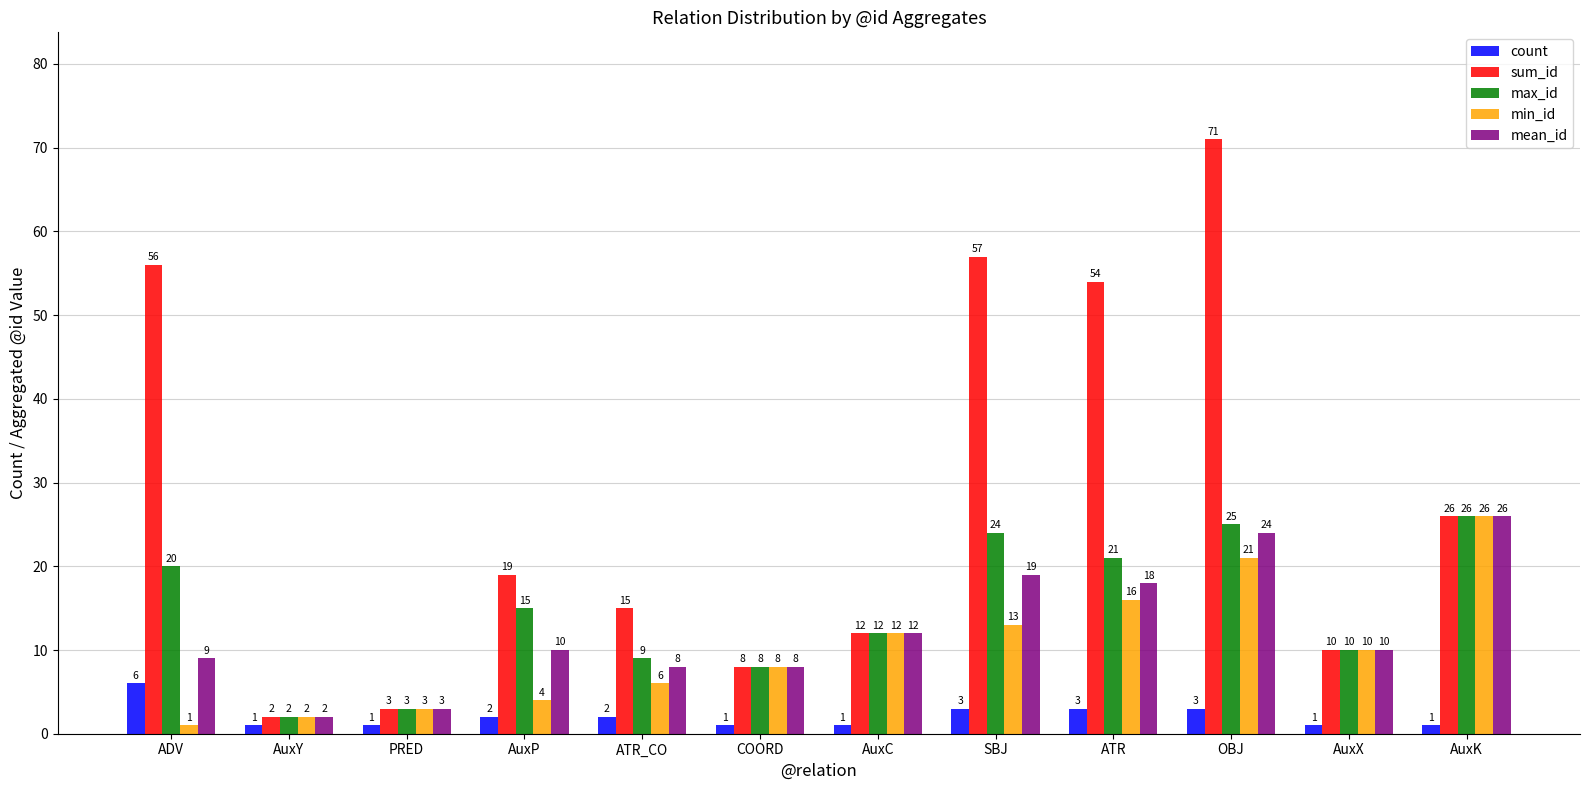

Reading left to right, transcribe all the data shown in this chart.

count: ADV=6	AuxY=1	PRED=1	AuxP=2	ATR_CO=2	COORD=1	AuxC=1	SBJ=3	ATR=3	OBJ=3	AuxX=1	AuxK=1
sum_id: ADV=56	AuxY=2	PRED=3	AuxP=19	ATR_CO=15	COORD=8	AuxC=12	SBJ=57	ATR=54	OBJ=71	AuxX=10	AuxK=26
max_id: ADV=20	AuxY=2	PRED=3	AuxP=15	ATR_CO=9	COORD=8	AuxC=12	SBJ=24	ATR=21	OBJ=25	AuxX=10	AuxK=26
min_id: ADV=1	AuxY=2	PRED=3	AuxP=4	ATR_CO=6	COORD=8	AuxC=12	SBJ=13	ATR=16	OBJ=21	AuxX=10	AuxK=26
mean_id: ADV=9	AuxY=2	PRED=3	AuxP=10	ATR_CO=8	COORD=8	AuxC=12	SBJ=19	ATR=18	OBJ=24	AuxX=10	AuxK=26